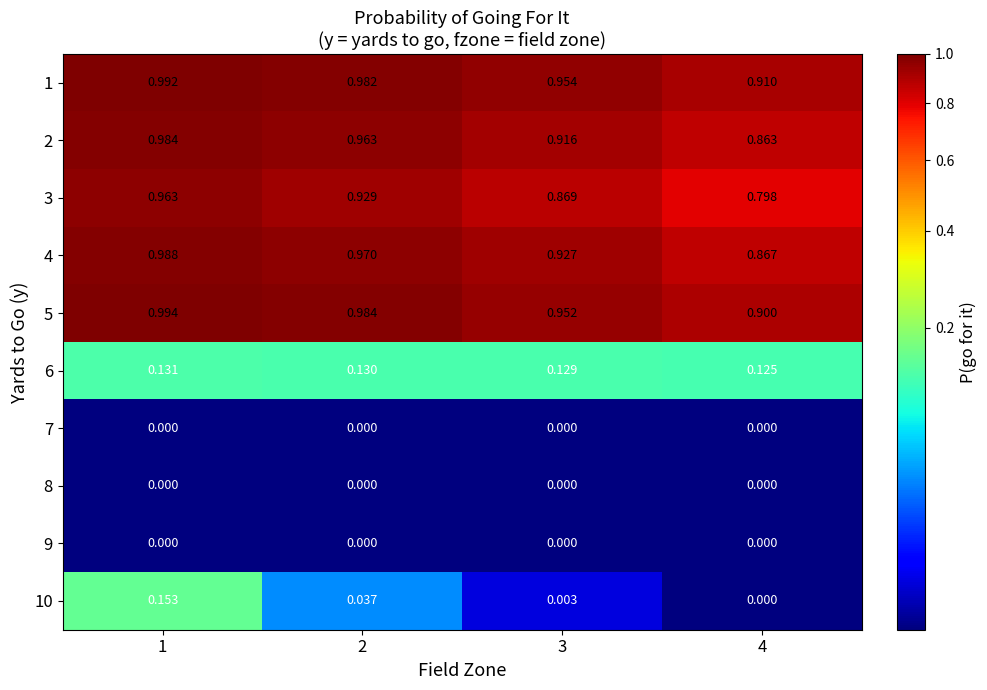

Is the value of 8 at 3 greater than the value of 2 at 1?

No